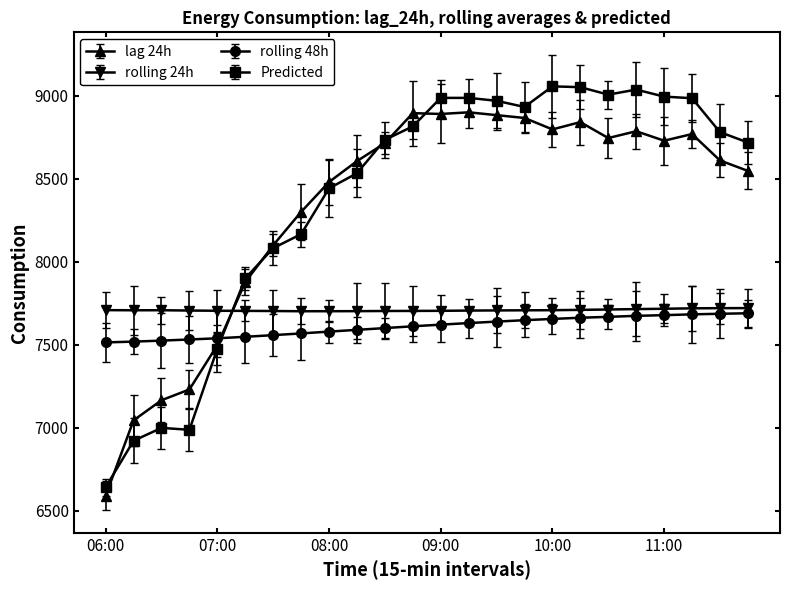

What is the maximum value shown in the chart?

9057.5